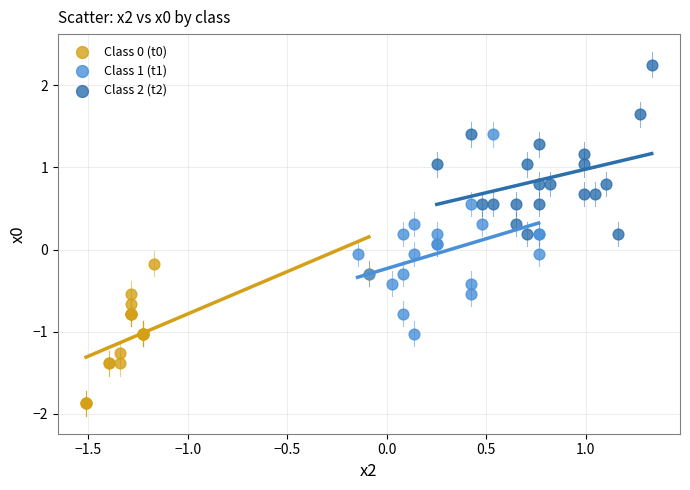

Which series has the largest Y range (max minus min)?

Class 1 (t1)